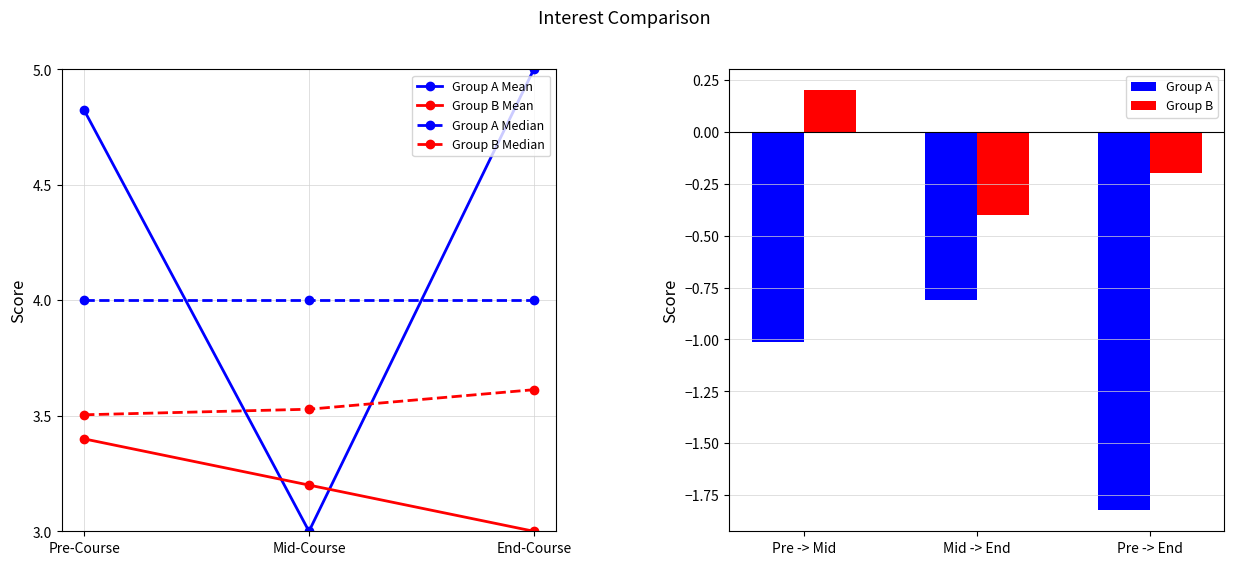

The Group A series shows -0.8 at Mid -> End. True or false?

True